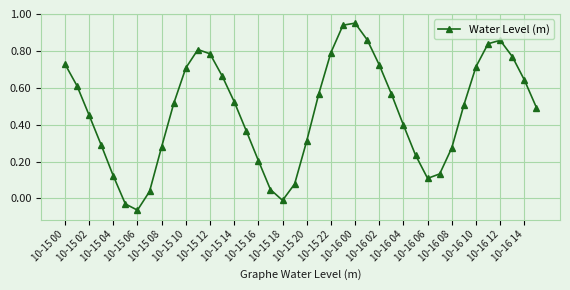

How many interior local peaks (higher than both neighbors) does the data have?

3